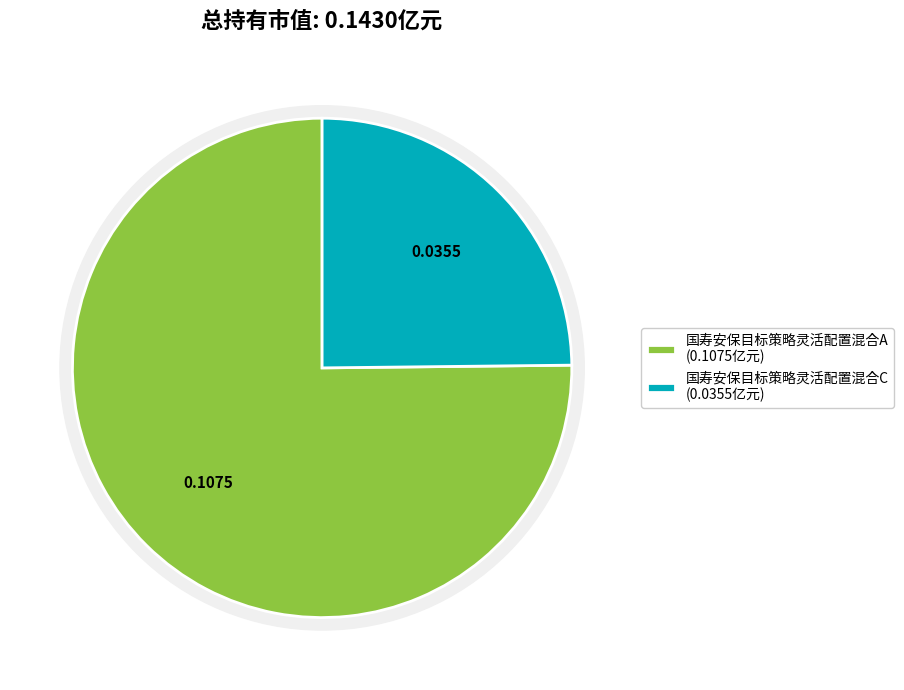

To the nearest percent, what percentage of the pie is 国寿安保目标策略灵活配置混合C?

25%